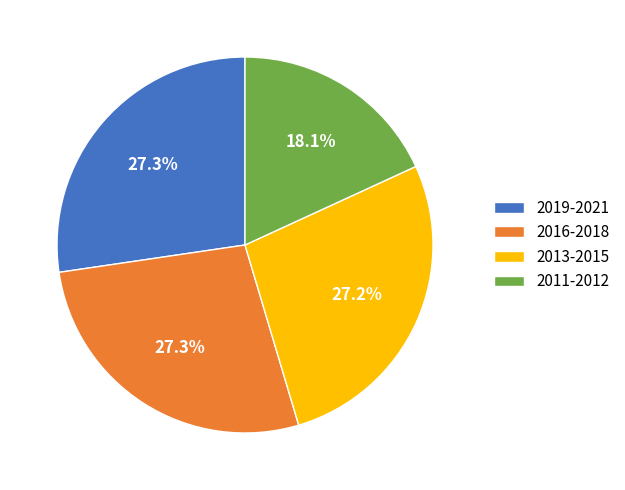

Which slice is the smallest?

2011-2012